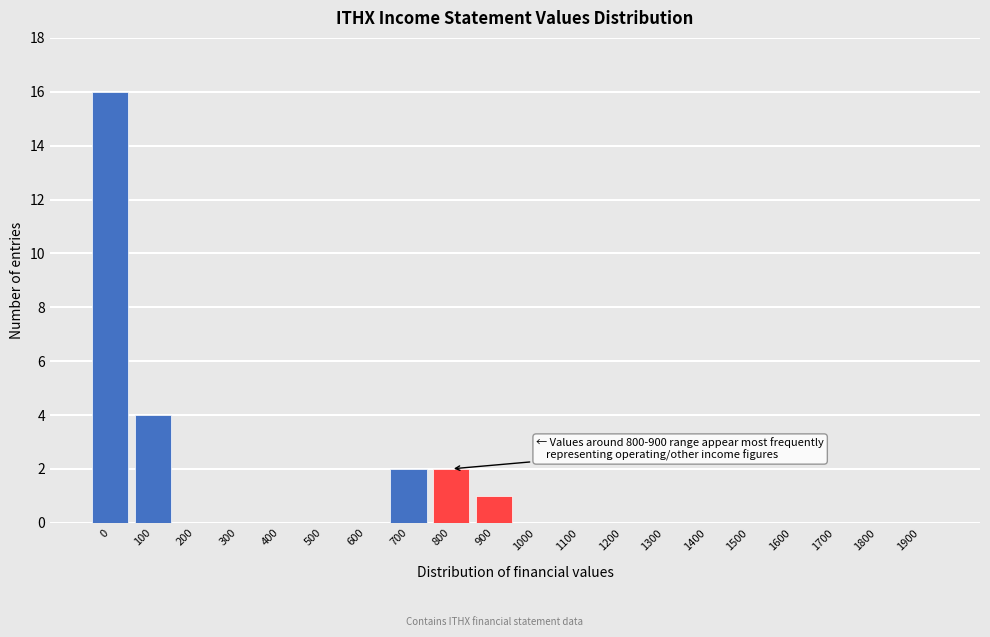

Reading left to right, transcribe all the data shown in this chart.

0=16	100=4	200=0	300=0	400=0	500=0	600=0	700=2	800=2	900=1	1000=0	1100=0	1200=0	1300=0	1400=0	1500=0	1600=0	1700=0	1800=0	1900=0